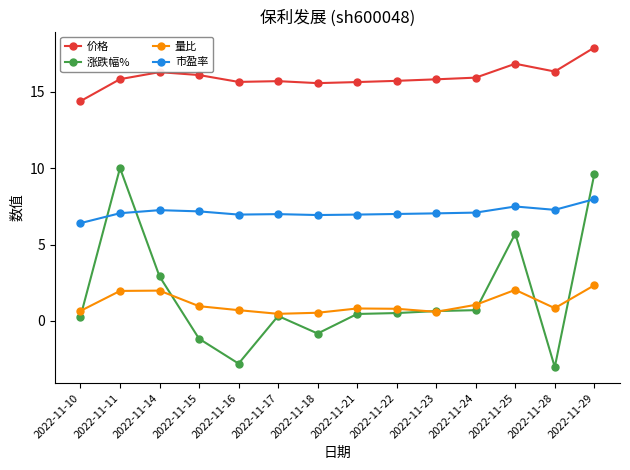

How many series are shown in this chart?

4